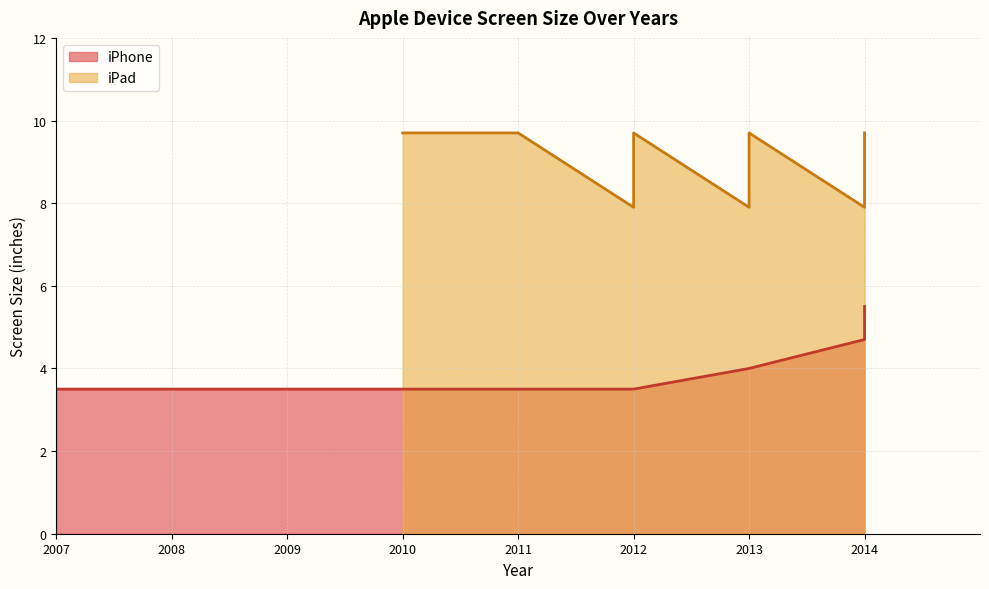

What is the minimum value shown in the chart?

3.5